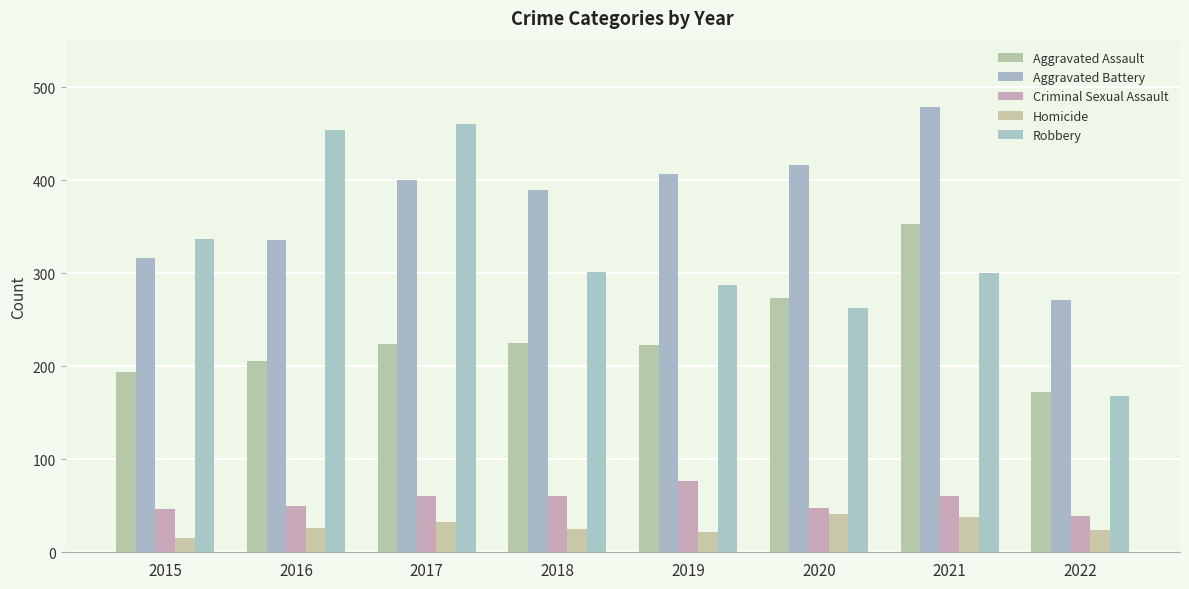

At which category is the sum across all series the highest?

2021